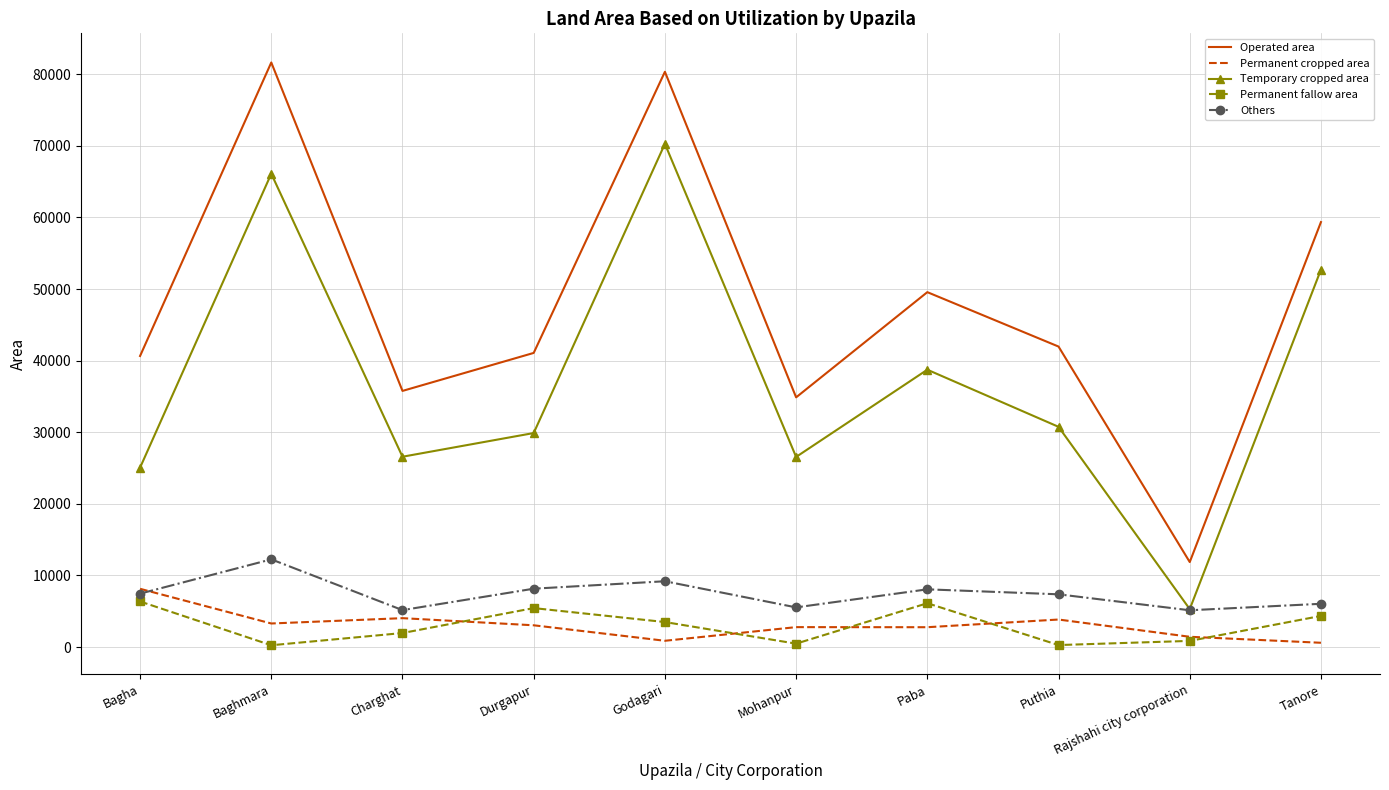

True or false: Temporary cropped area and Operated area intersect in this chart.

False